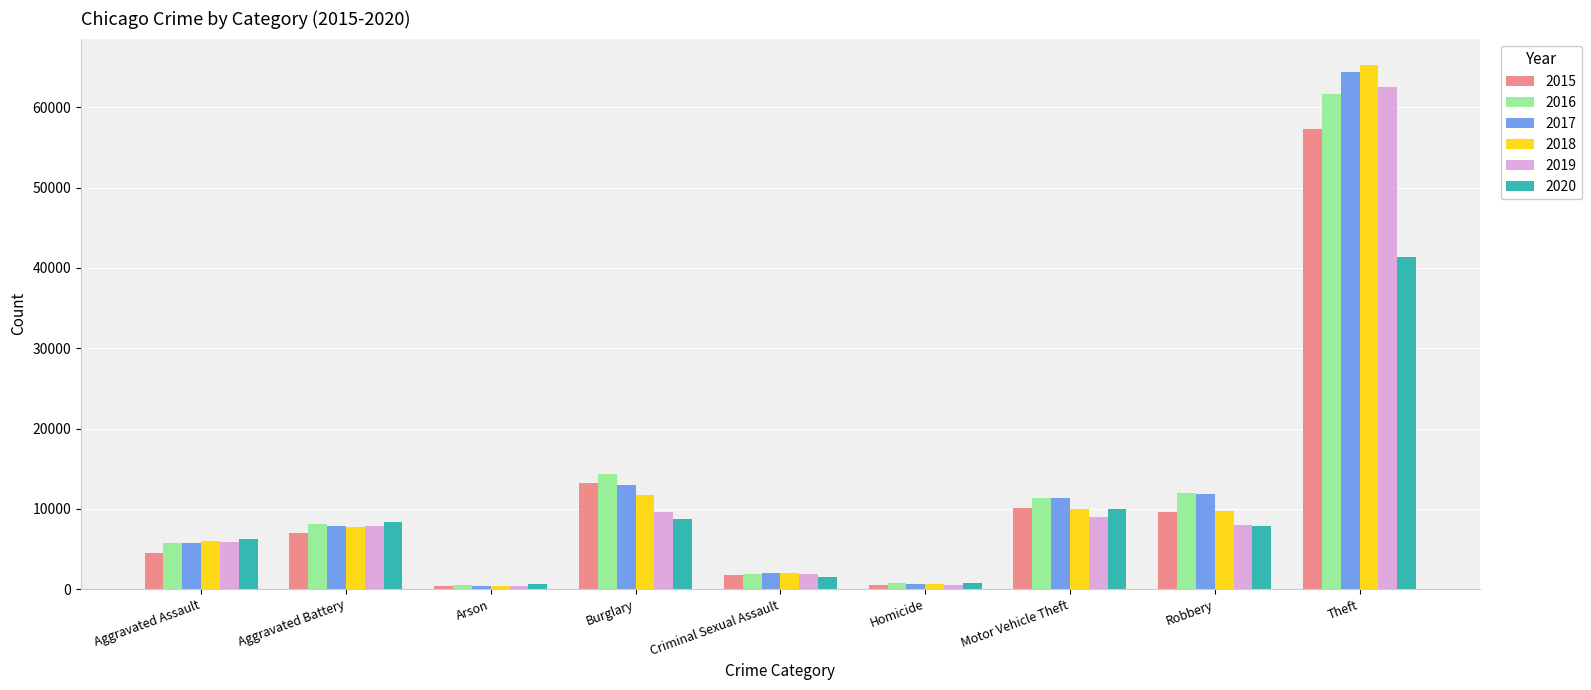

How many series are shown in this chart?

6